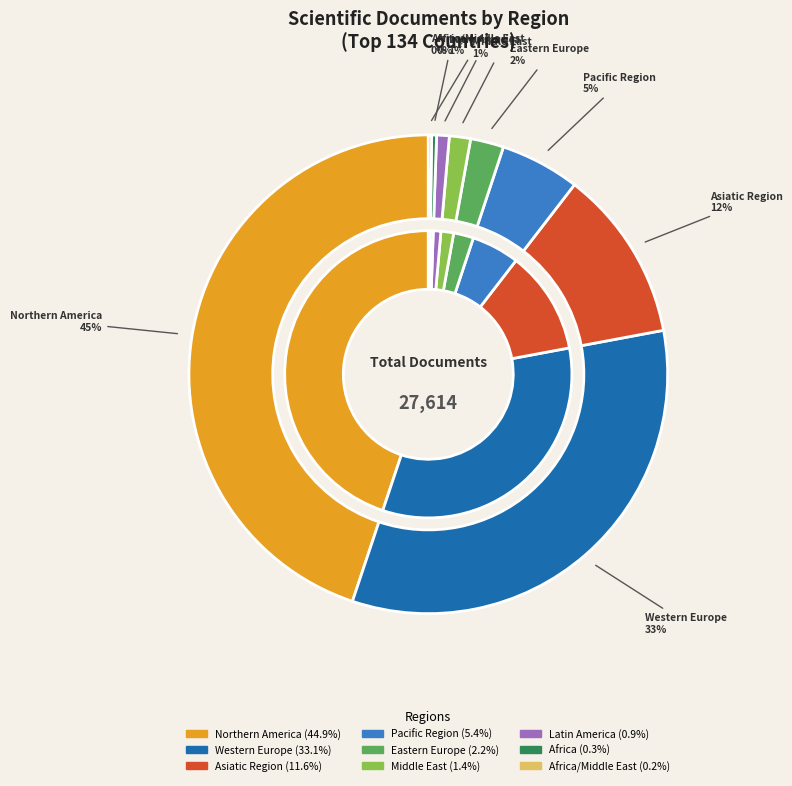

What is the change in value from Latin America to Africa?

-144